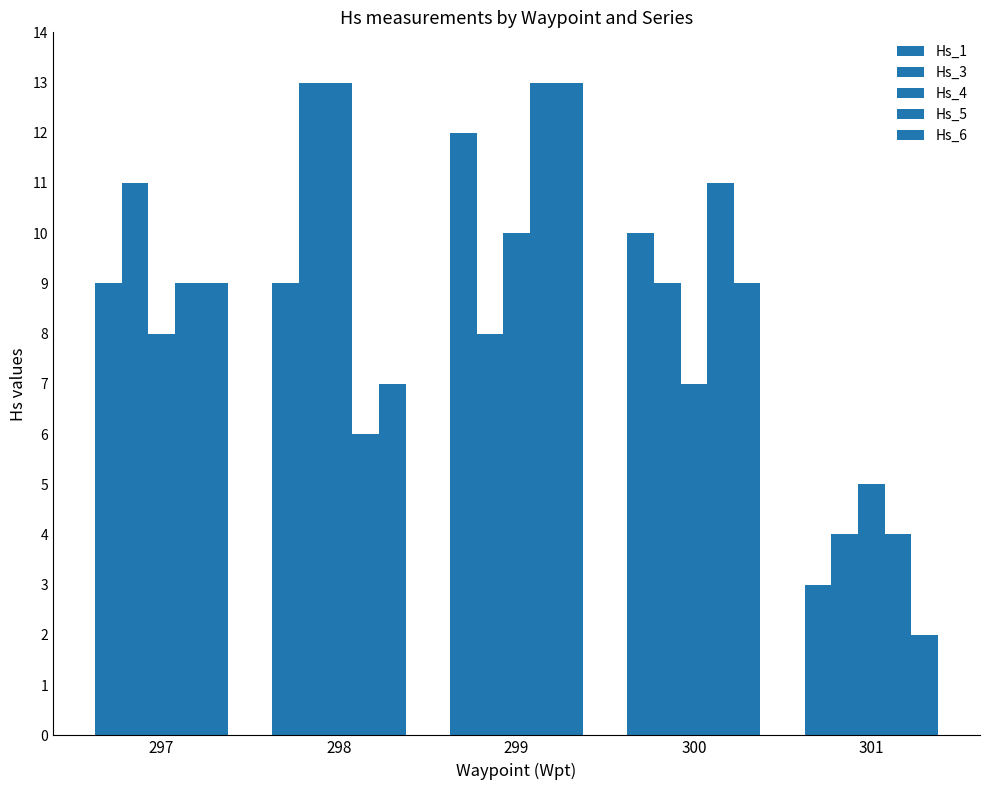

How many categories are shown in the chart?

5